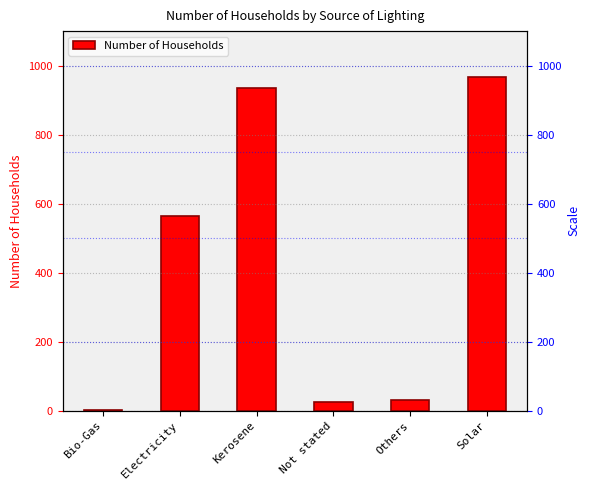

List the labels in order of value, largest first.

Solar, Kerosene, Electricity, Others, Not stated, Bio-Gas